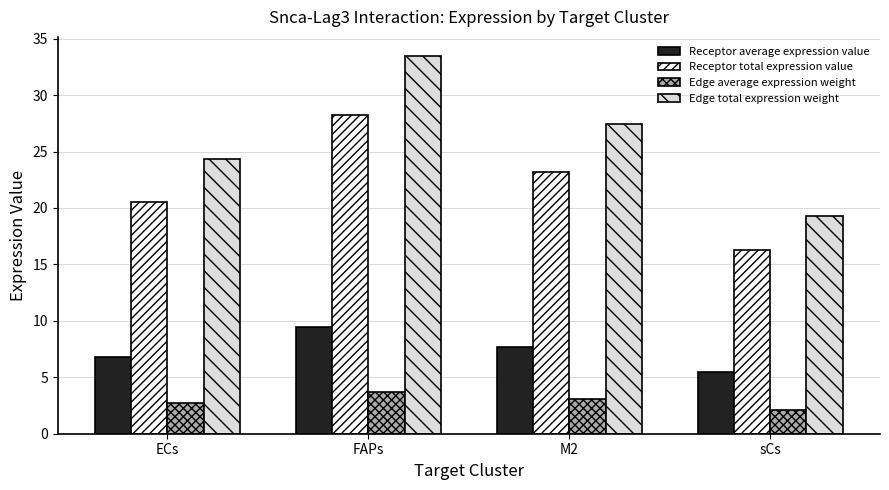

Reading left to right, list all the values displayed in this chart.

Receptor average expression value: 6.8	9.4	7.7	5.4
Receptor total expression value: 20.5	28.2	23.2	16.3
Edge average expression weight: 2.7	3.7	3.1	2.1
Edge total expression weight: 24.3	33.5	27.5	19.3